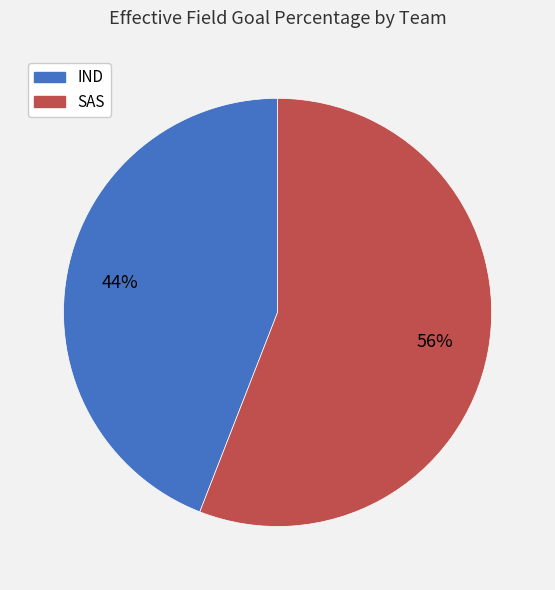

Which slice represents more than half of the pie?

SAS